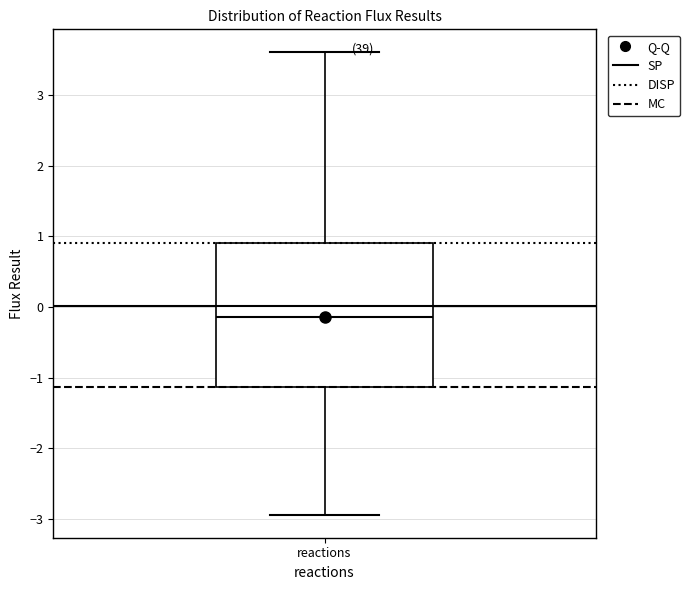

Transcribe this box plot: give where the median line is, the range the box spans, and where the two whiskers end, as read against the y-axis. The values are not printed on the chart, so give them approximately, as read against the axis.

median -0.1, box -1.1 to 0.9, whiskers -2.9 to 3.6